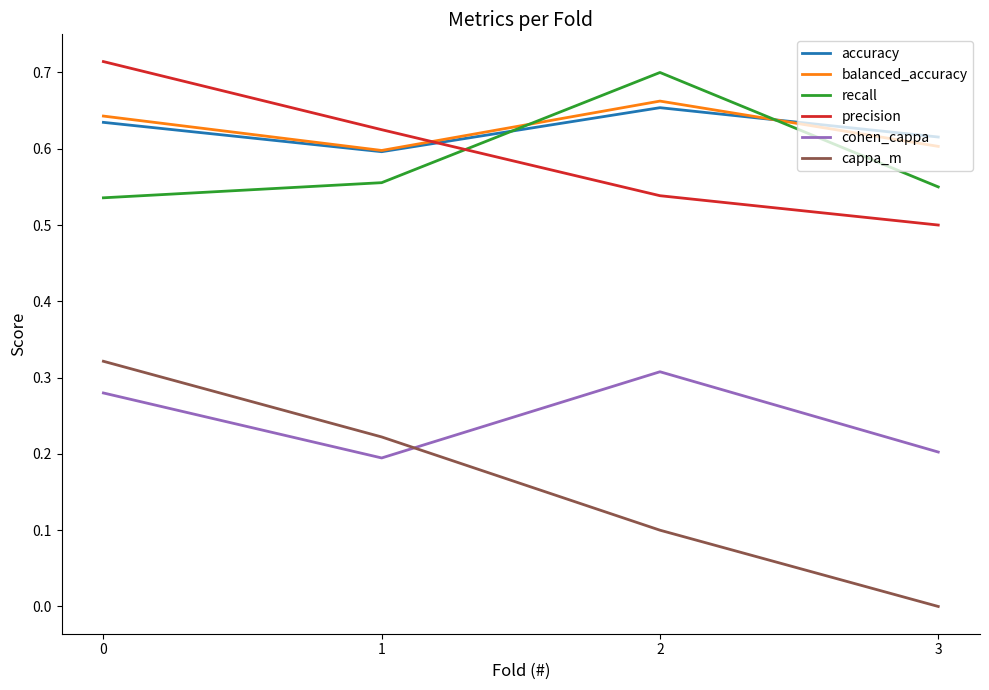

List the labels in order of accuracy value, smallest first.

1, 3, 0, 2